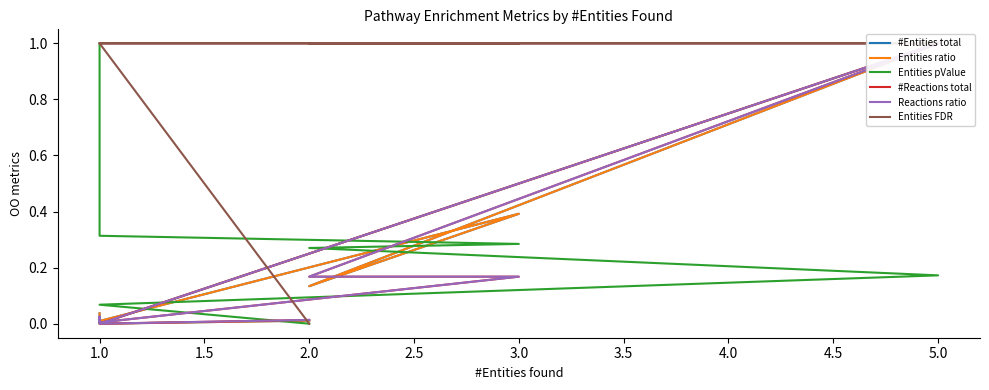

What is the highest value of the #Entities total series?

1.0